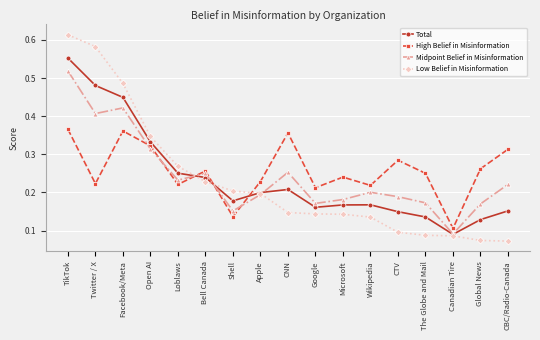

What is the label of the 14th point from the right?

Open AI